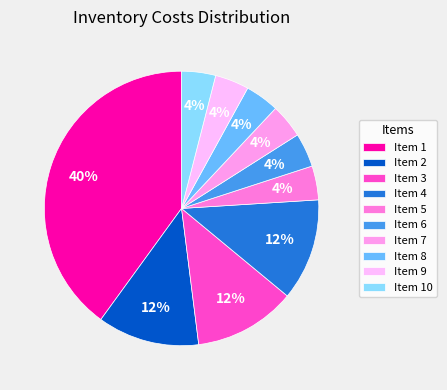

How many slices are in this pie chart?

10